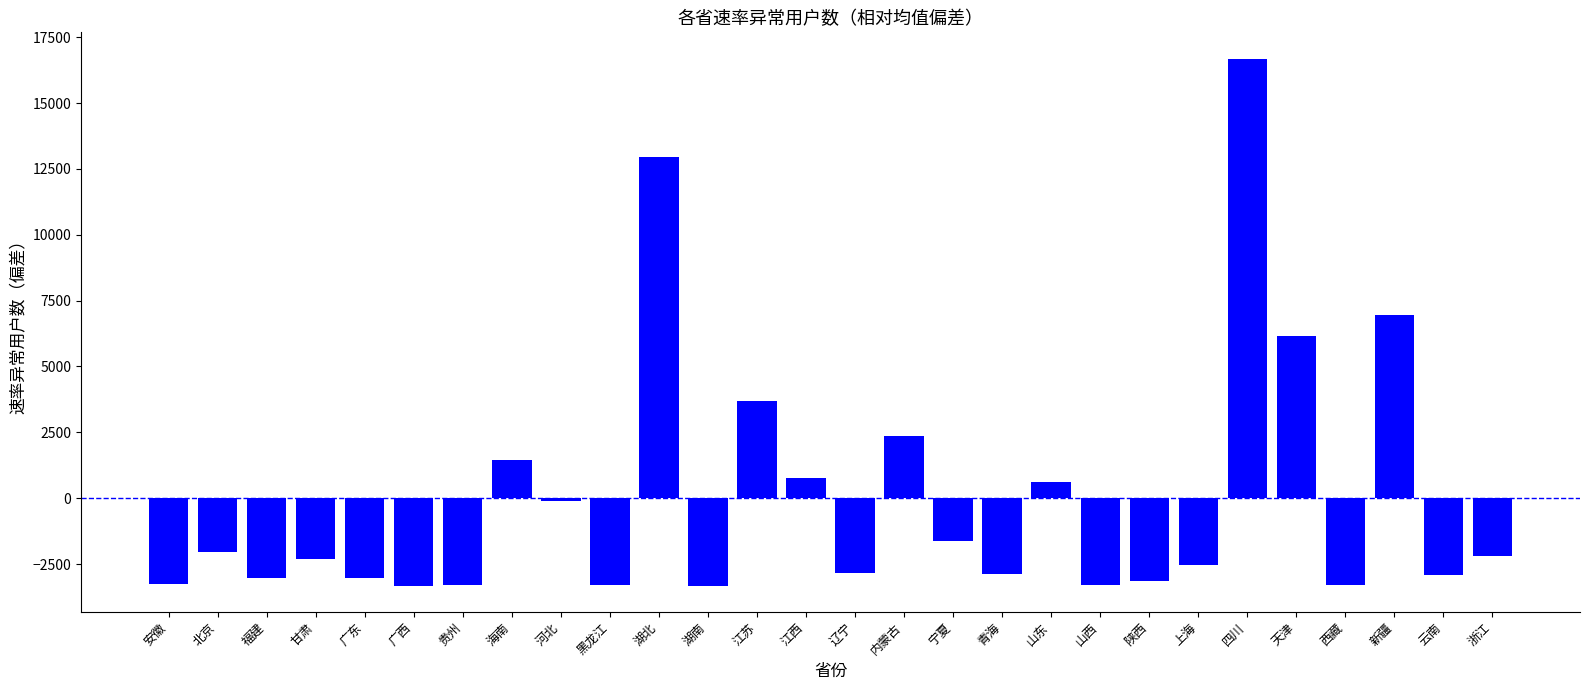

Read the value at 湖北.

12940.7